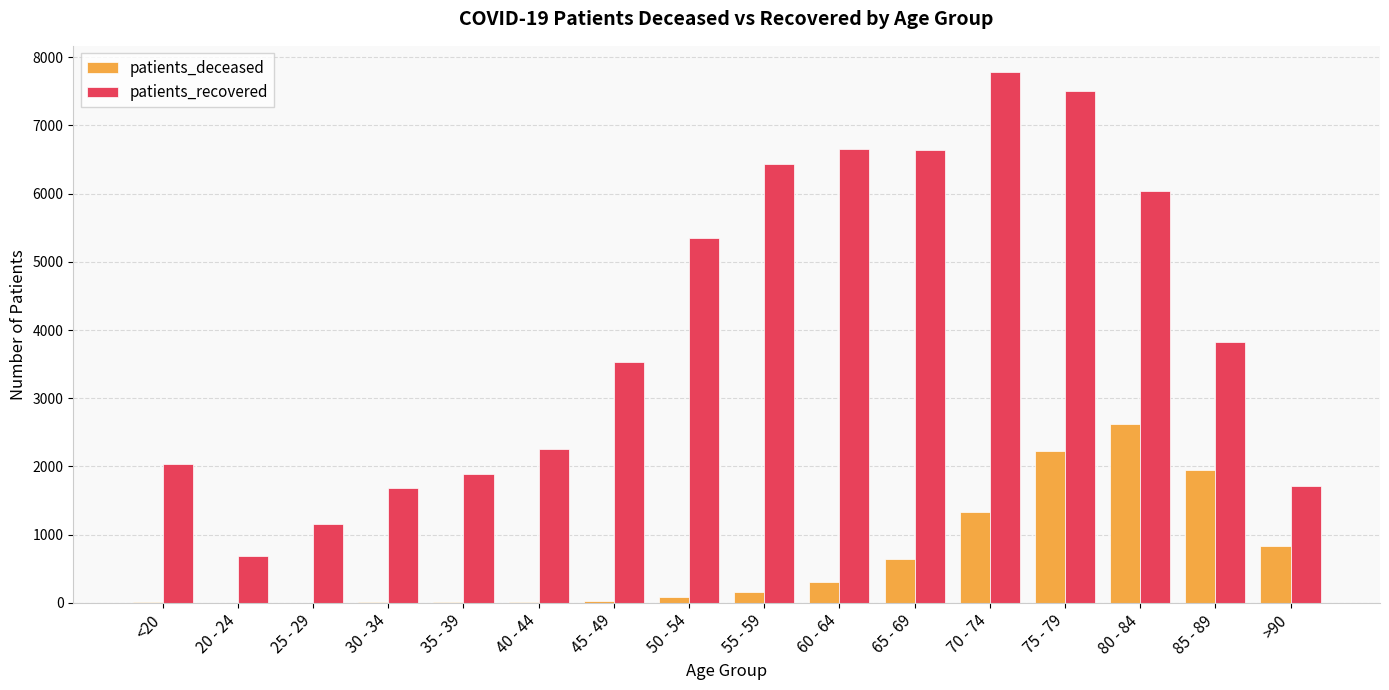

The value of patients_deceased at 80 - 84 is 1108. True or false?

False